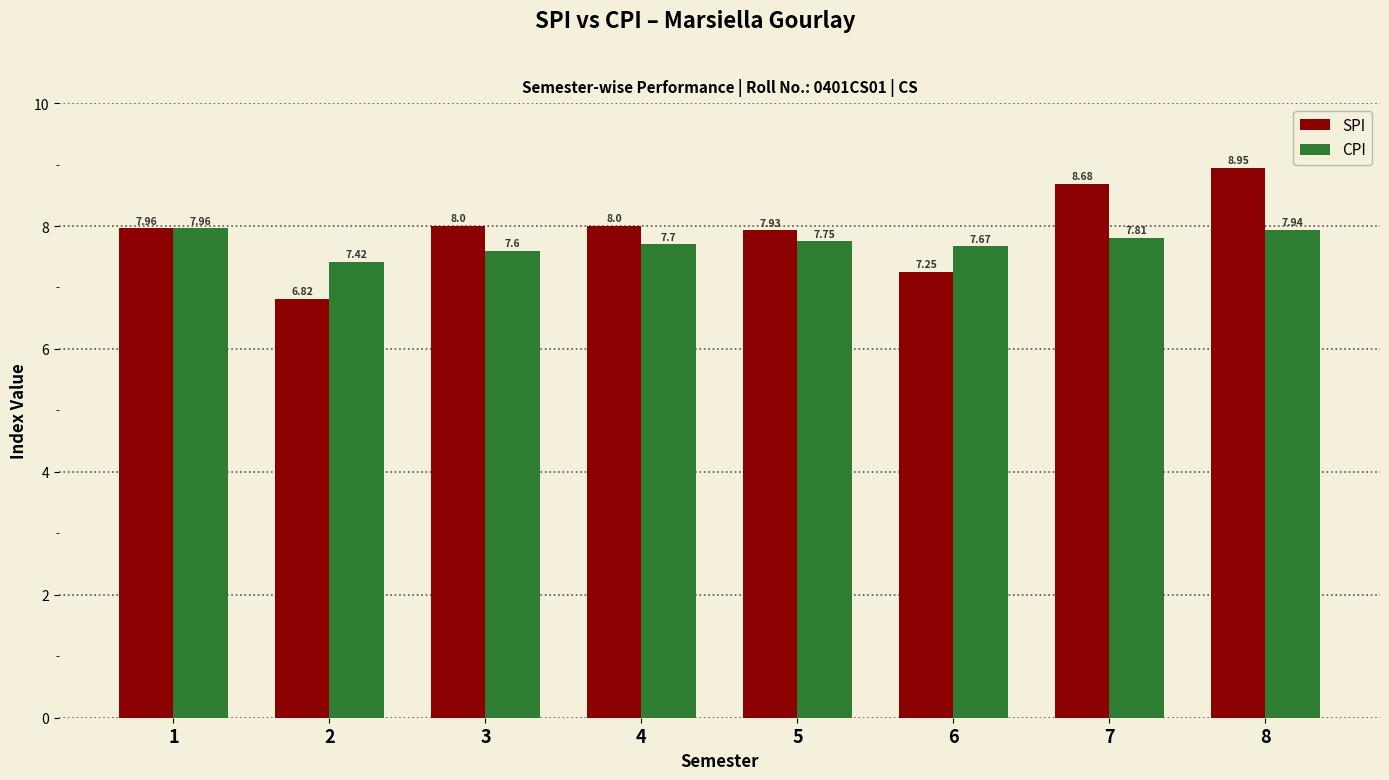

List the series in order of their peak value, lowest first.

CPI, SPI